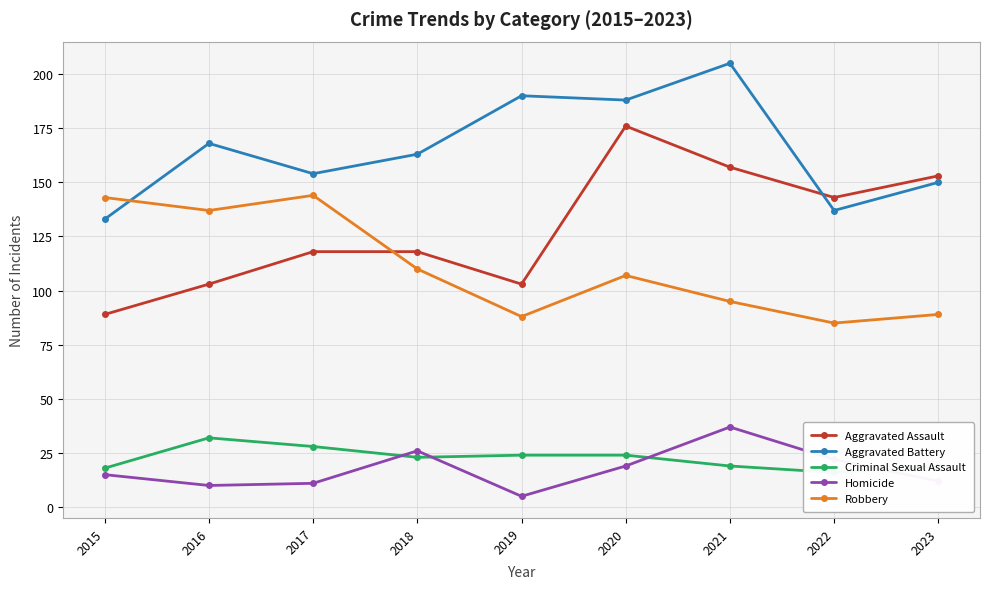

Where is Robbery nearest to the value 114?

2018